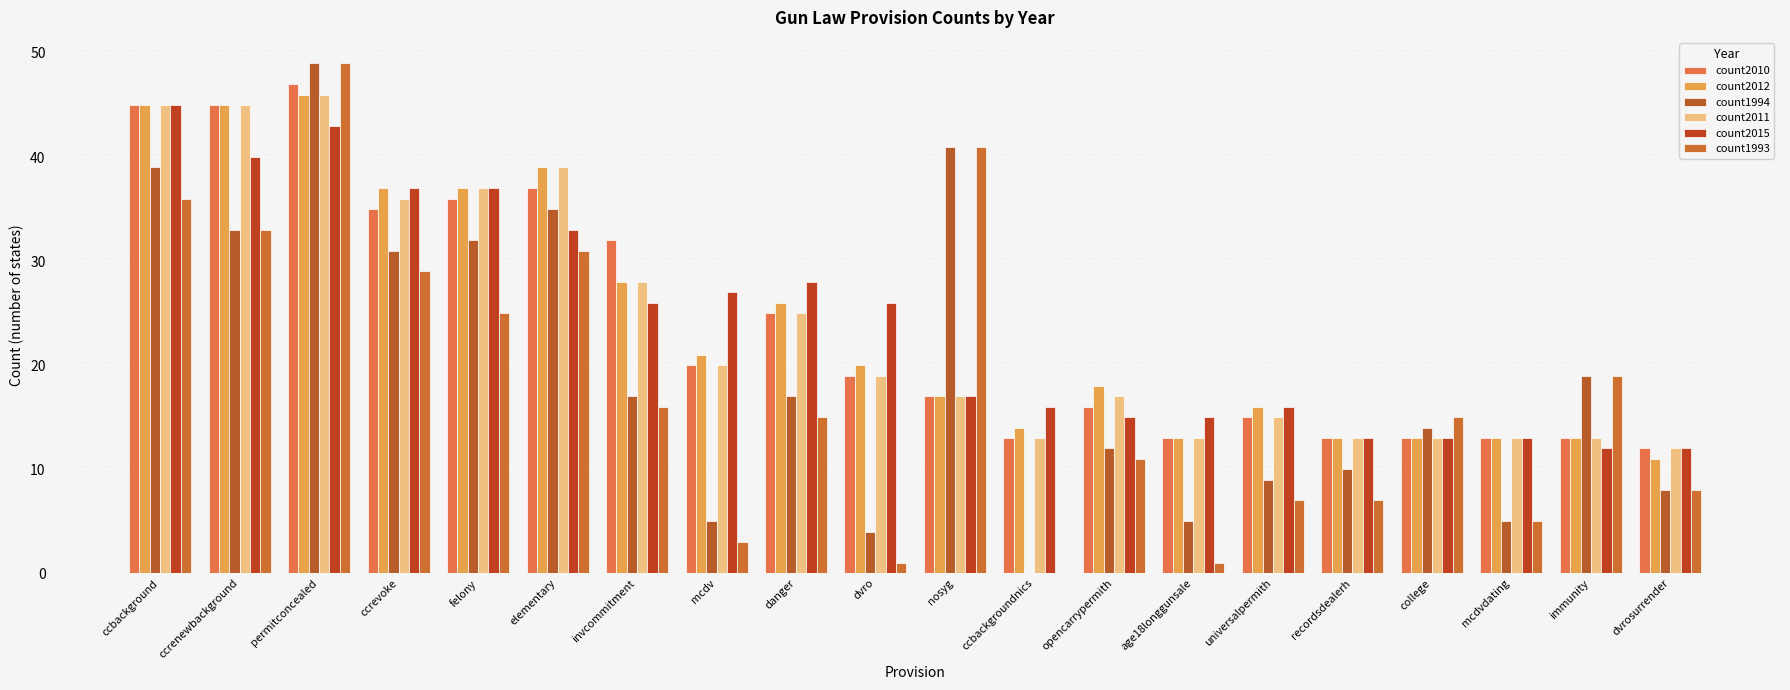

What is the difference between the second highest and second lowest values in the count2015 series?

31